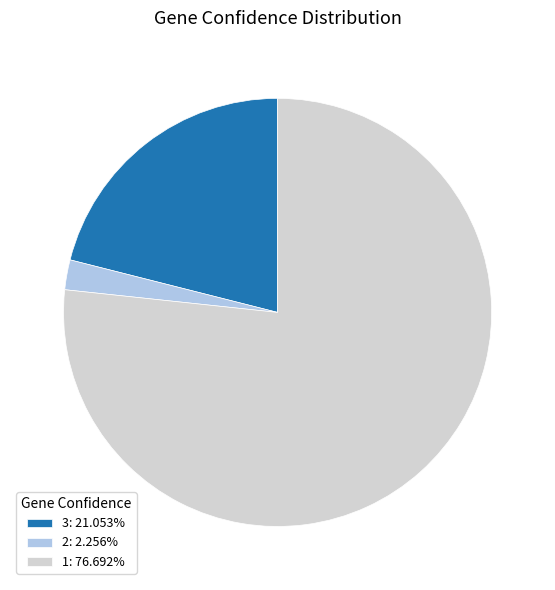

Is the sum of 2: 2.256% and 1: 76.692% greater than half?

Yes